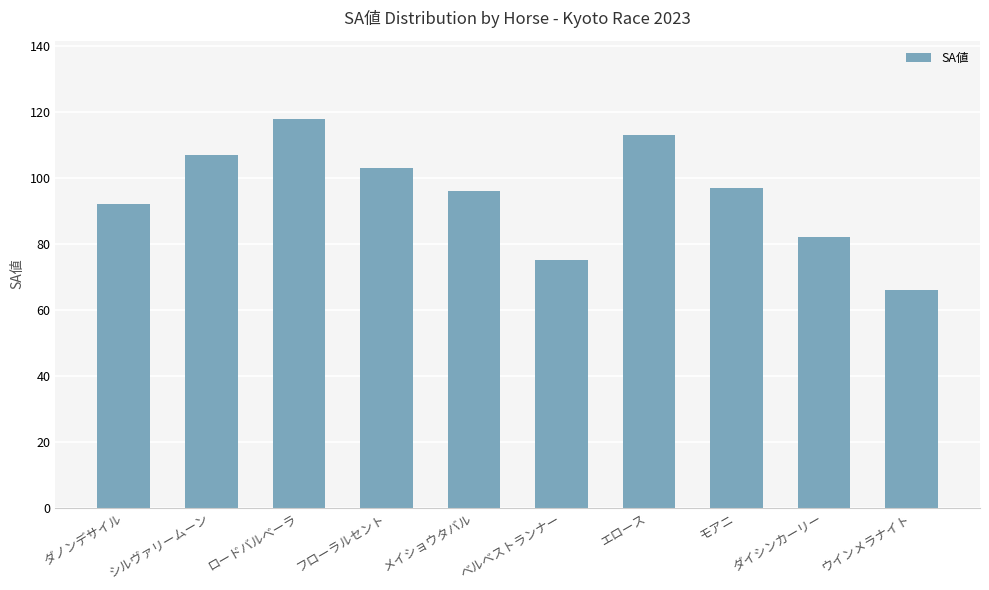

What is the label of the 9th bar from the right?

シルヴァリームーン